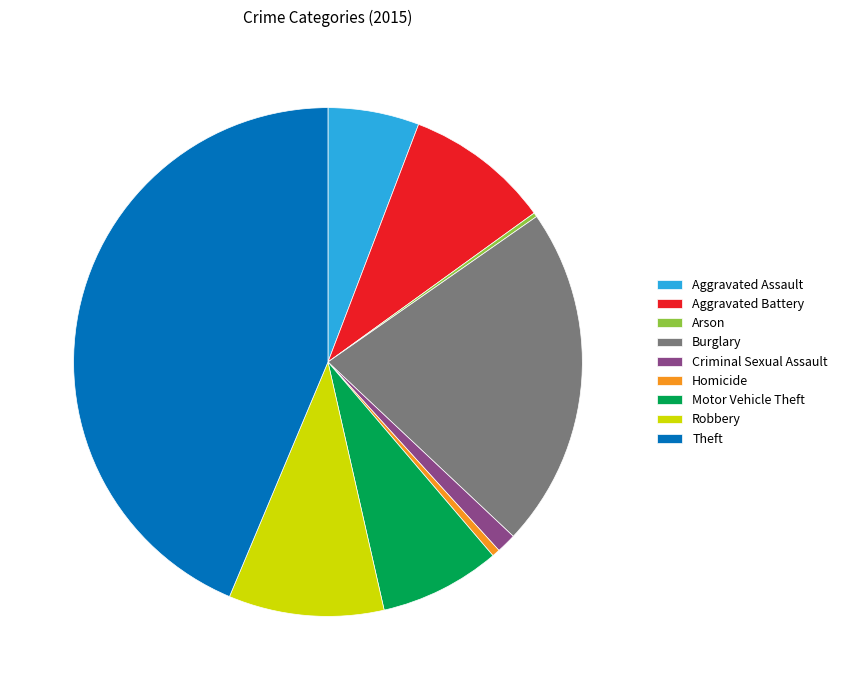

What is the largest slice in the pie chart?

Theft